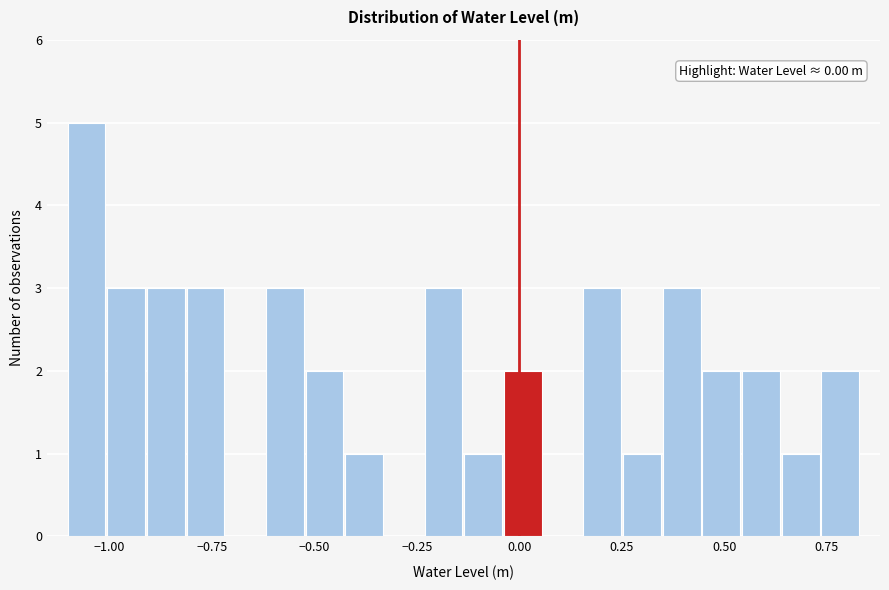

Around what value on the x-axis is the tallest bar? Give the approximate position of its centre, as read against the axis.

-1.05